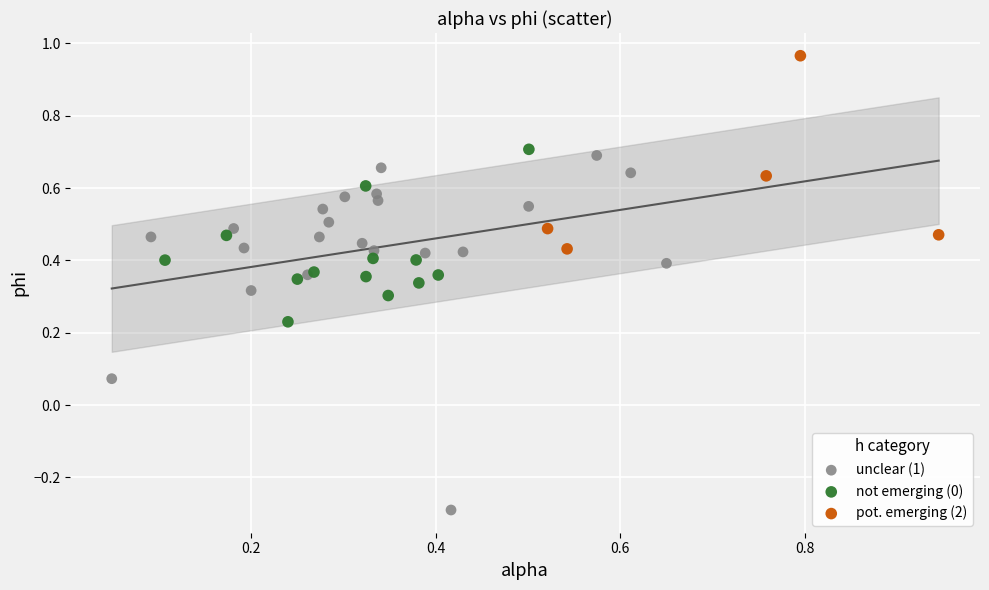

Which series has the largest Y range (max minus min)?

unclear (1)